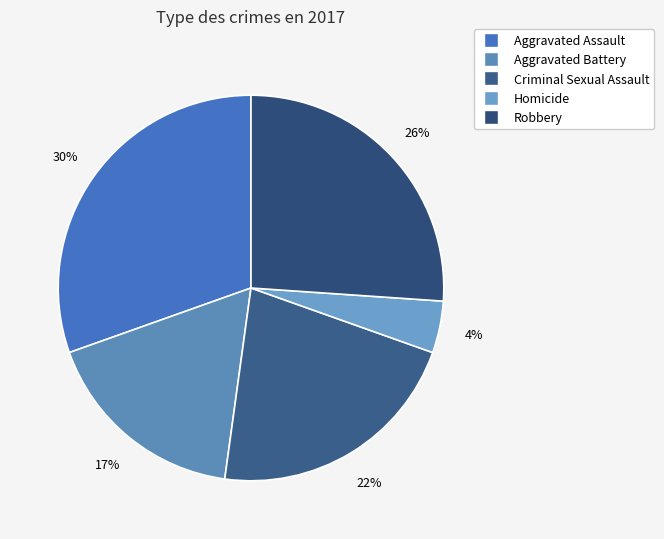

How many segments does this pie chart have?

5